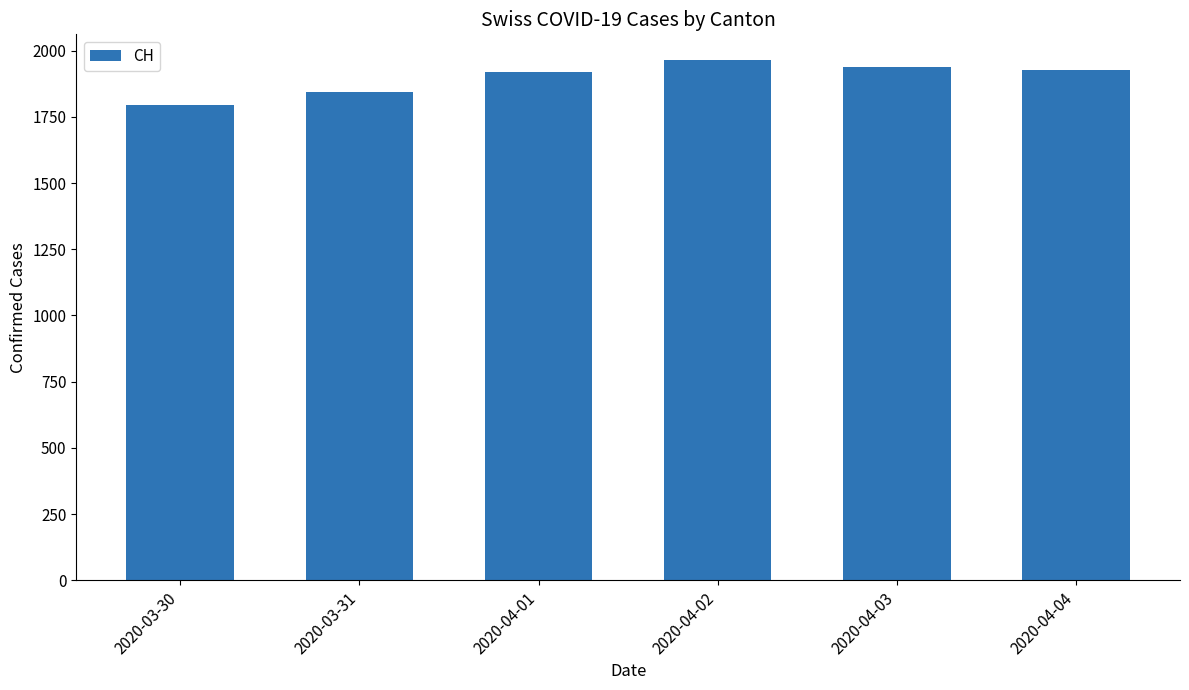

What is the maximum value shown in the chart?

1964